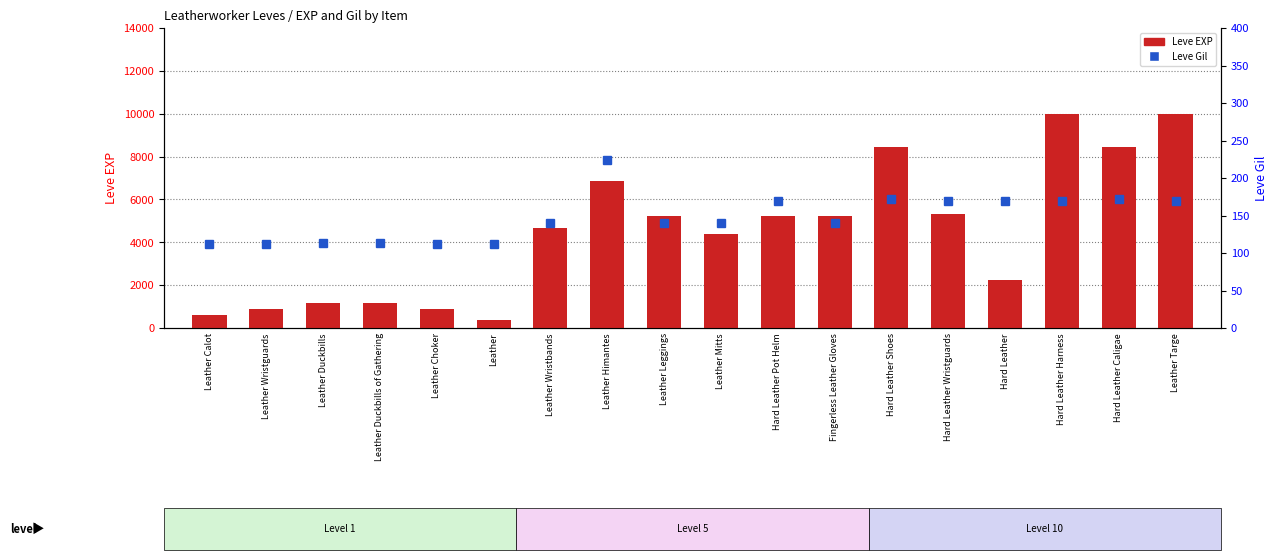

What is the difference between the Leve Gil values at Hard Leather and Leather Choker?

58